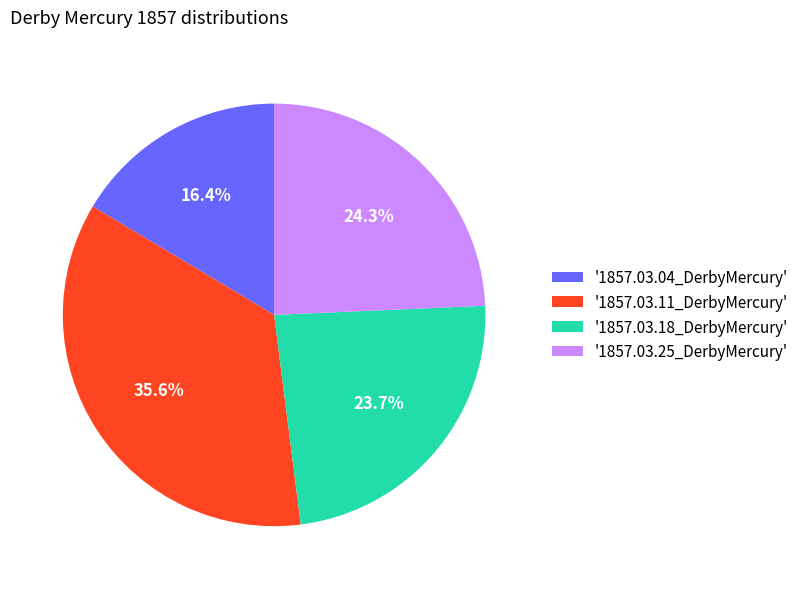

Which category has the biggest portion of the pie?

'1857.03.11_DerbyMercury'